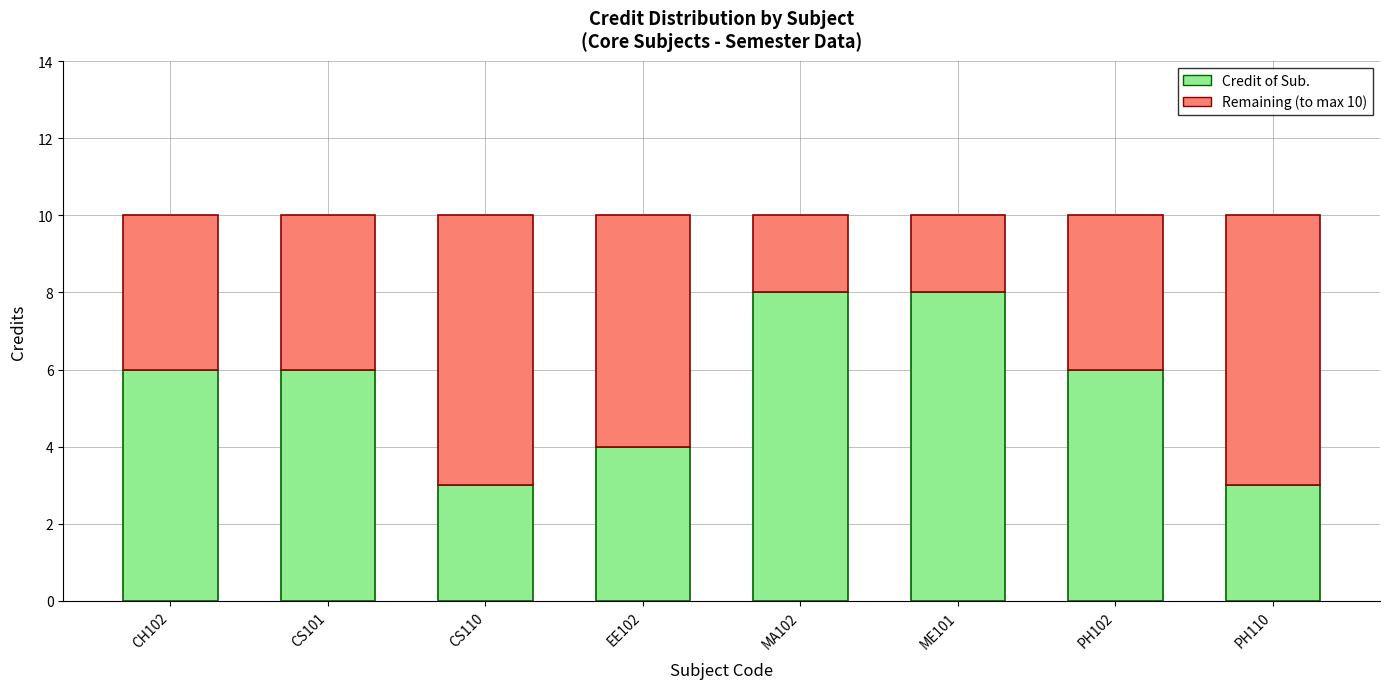

Reading left to right, transcribe the values for Credit of Sub..

6	6	3	4	8	8	6	3